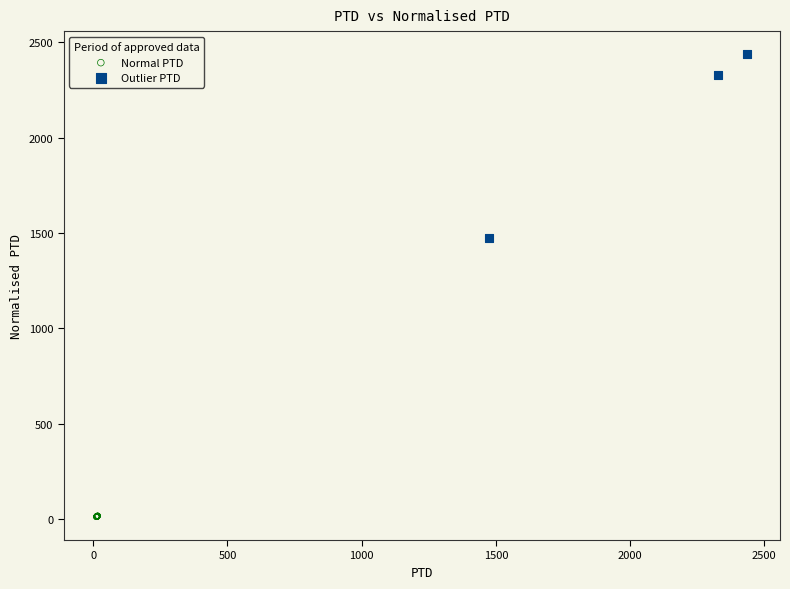

Which series reaches the minimum Y coordinate?

Normal PTD